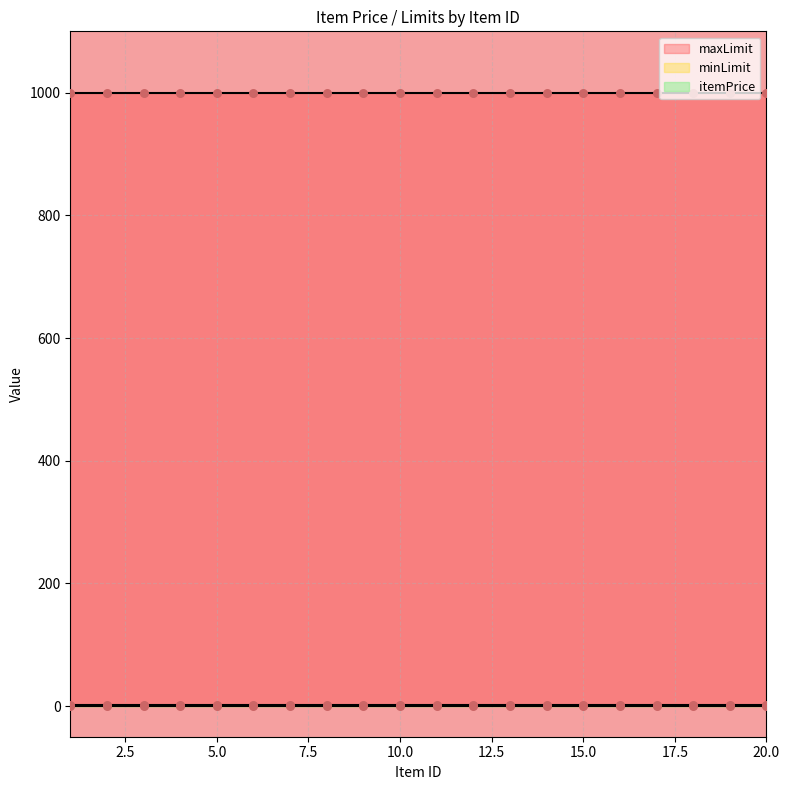

Which series has the largest total across all categories?

maxLimit